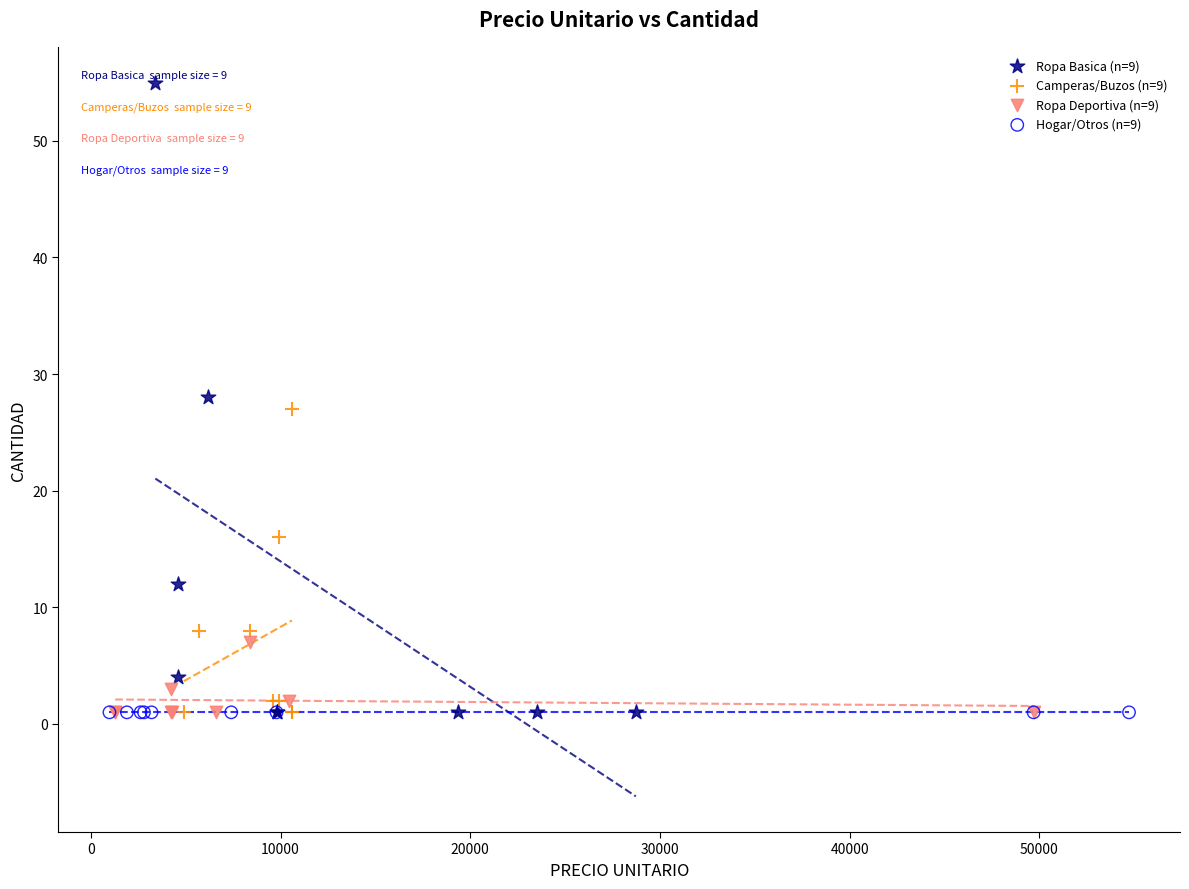

What are all the series names shown in the legend?

Ropa Basica (n=9), Camperas/Buzos (n=9), Ropa Deportiva (n=9), Hogar/Otros (n=9)